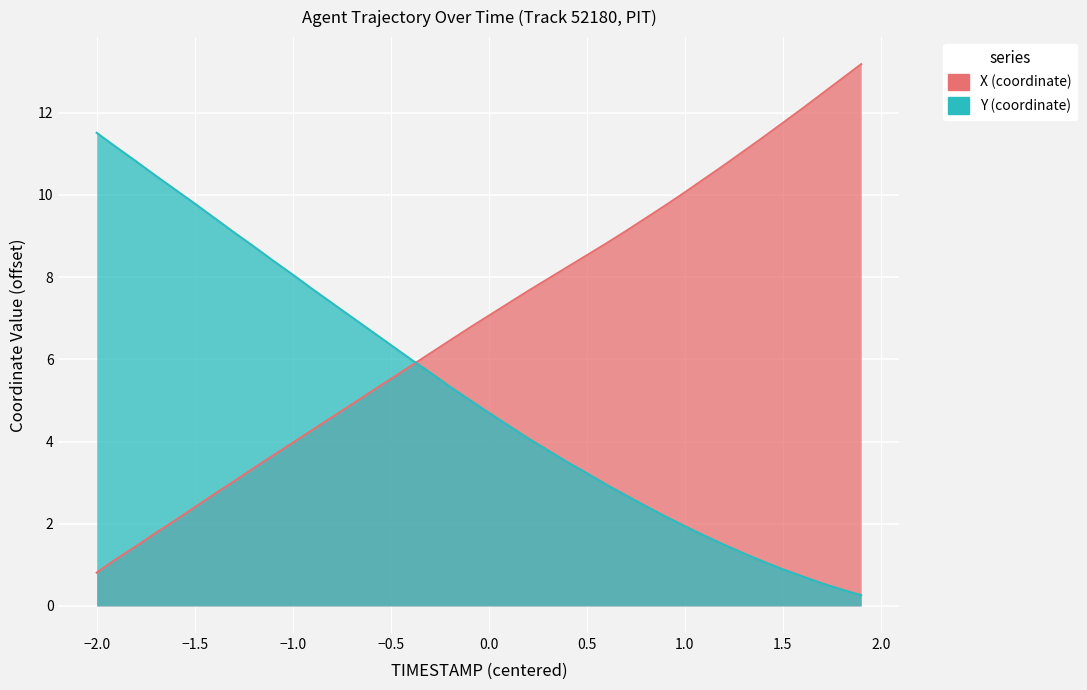

What is the label of the 39th point from the right?

−2.0